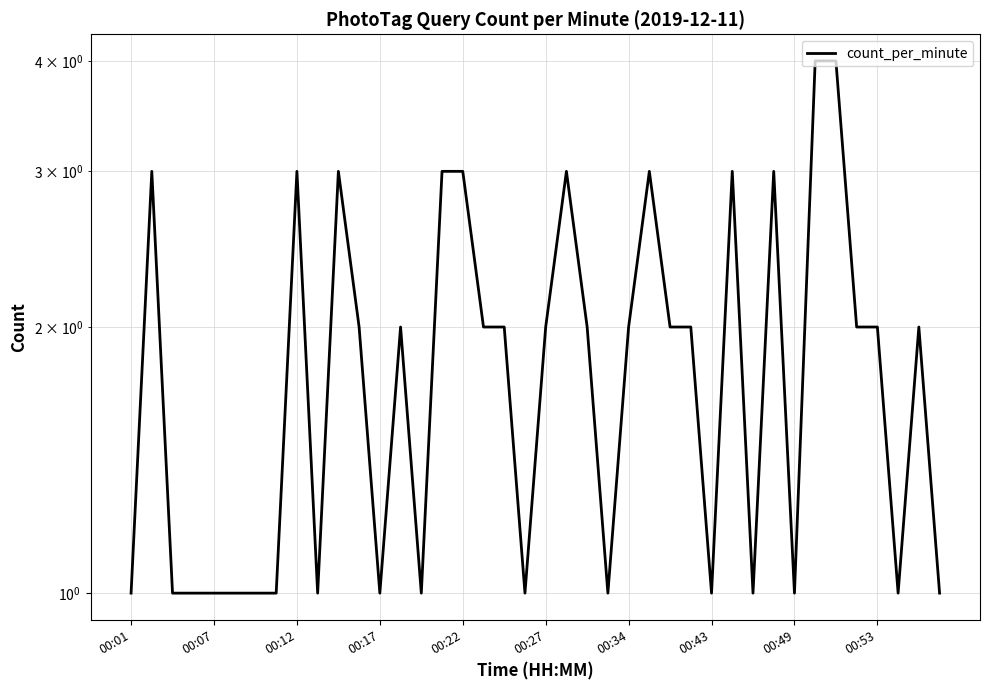

What is the smallest value displayed?

1